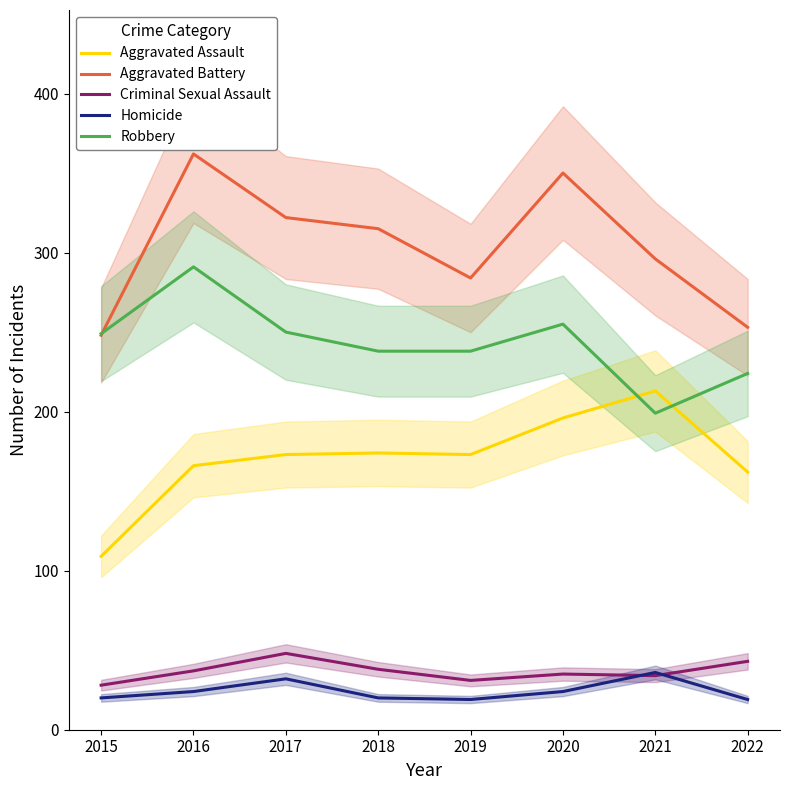

Read the Criminal Sexual Assault value at 2021, to the nearest 10.

30